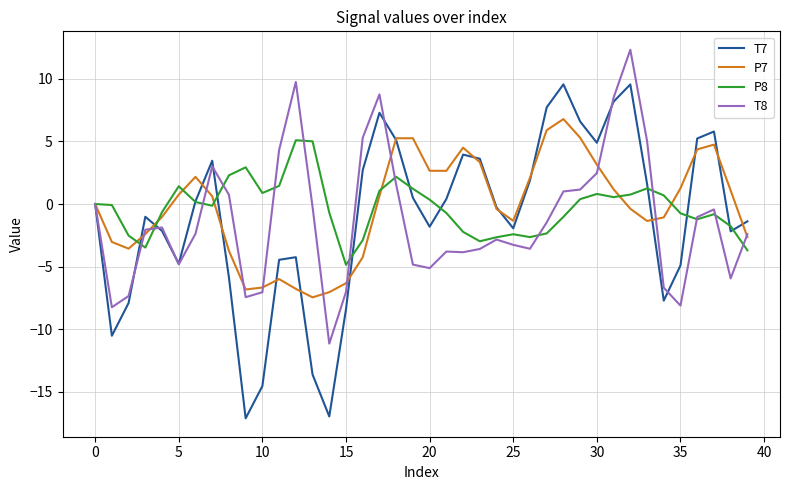

Which series has the largest range (max minus min)?

T7